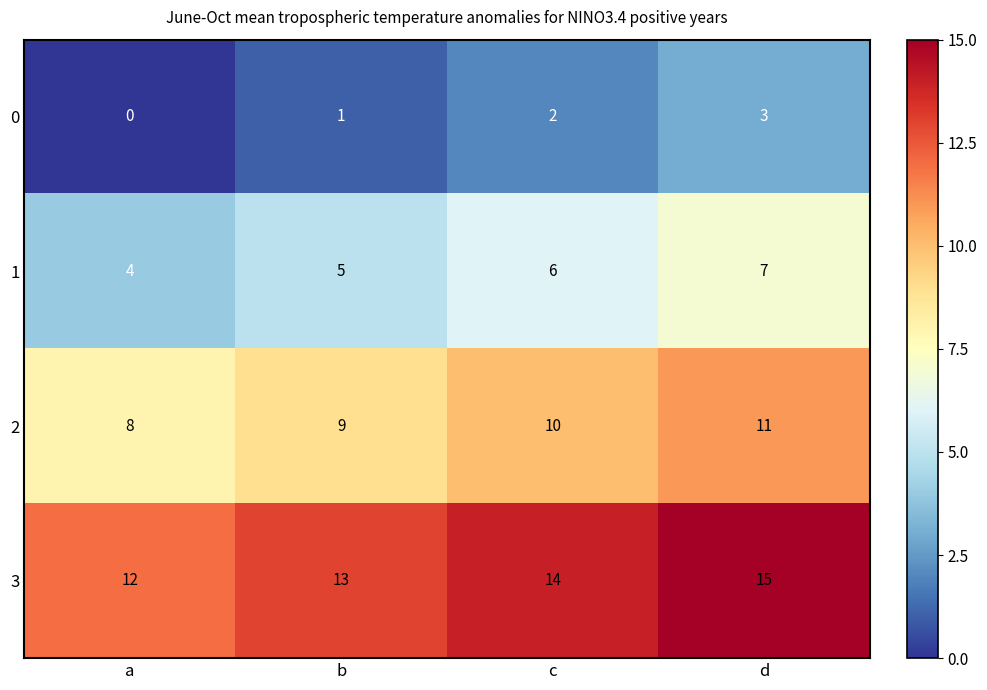

What value does the 1 series have at c?

6